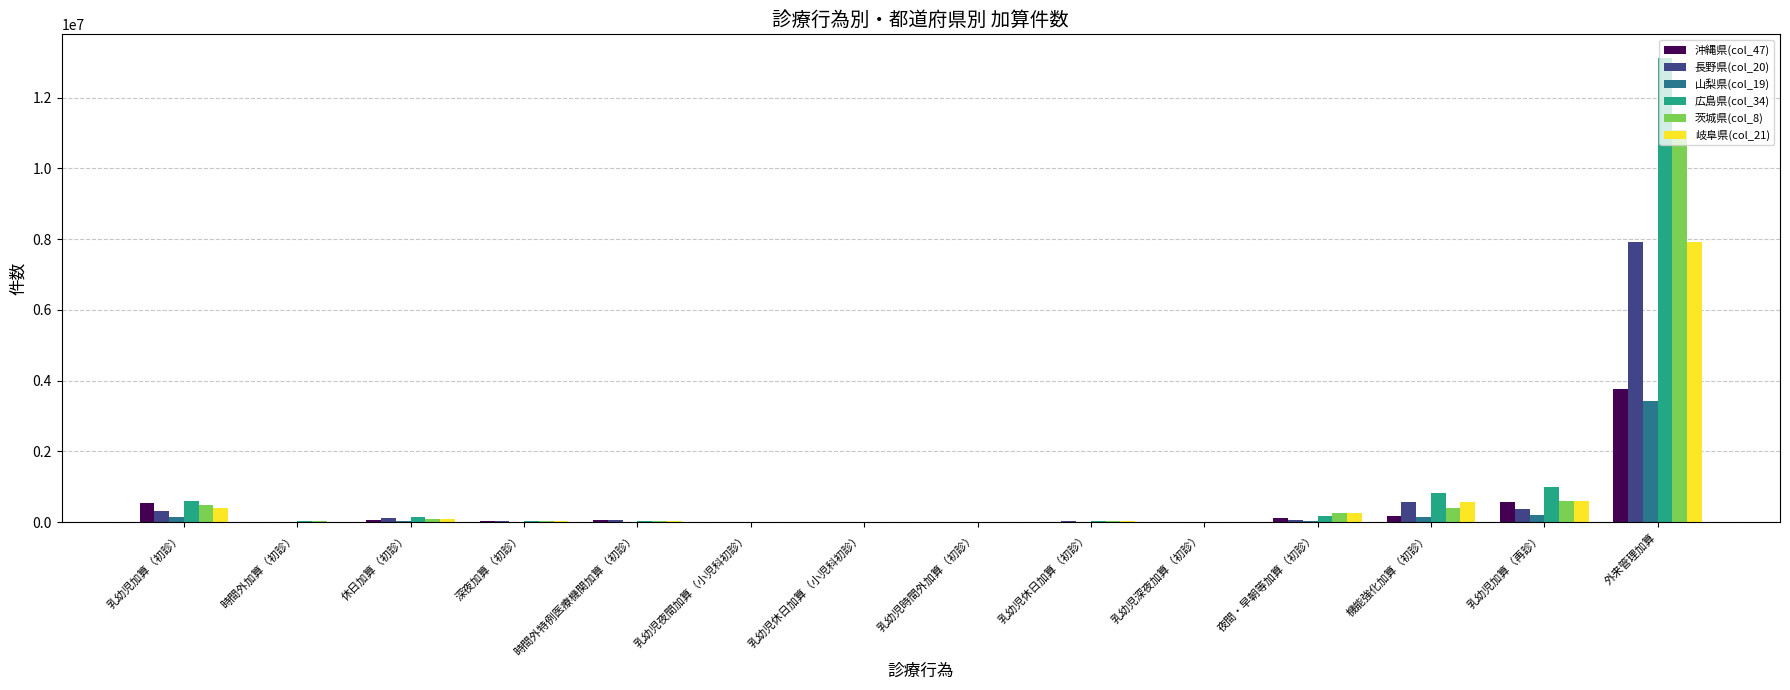

Which series has the largest total across all categories?

広島県(col_34)